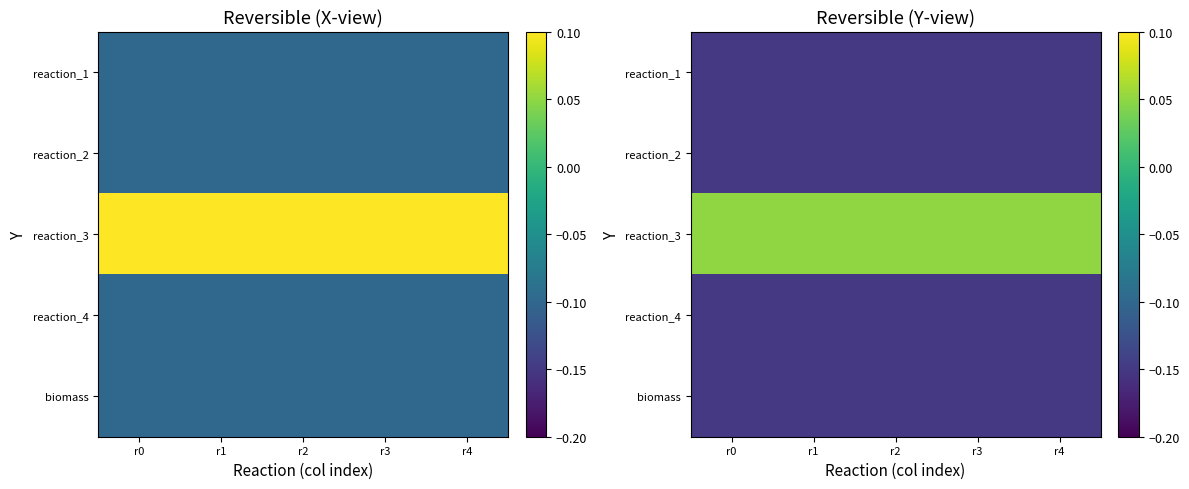

Is the value of reaction_1 at r4 greater than the value of biomass at r4?

No